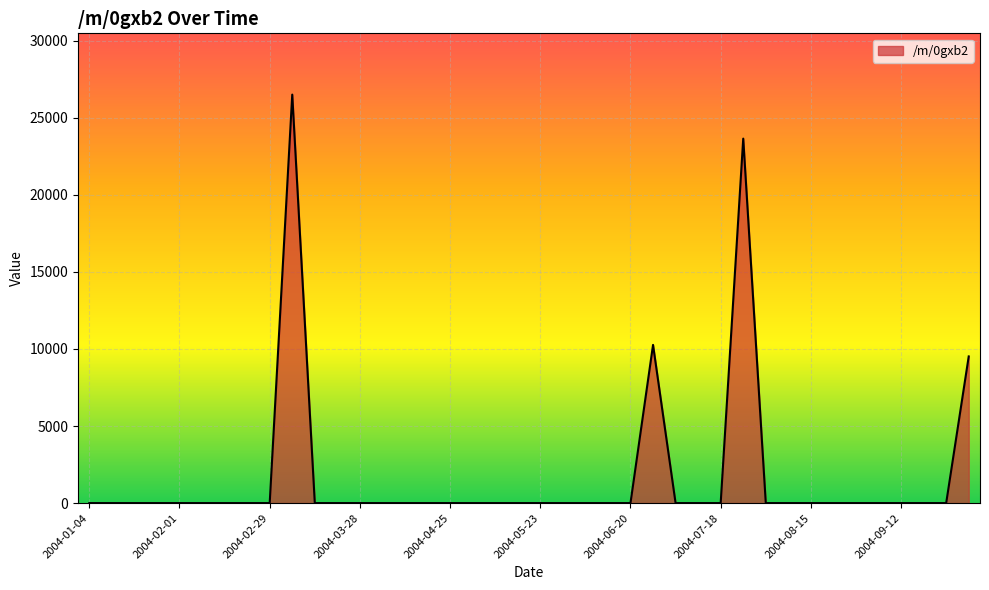

What is the maximum value shown in the chart?

26501.2